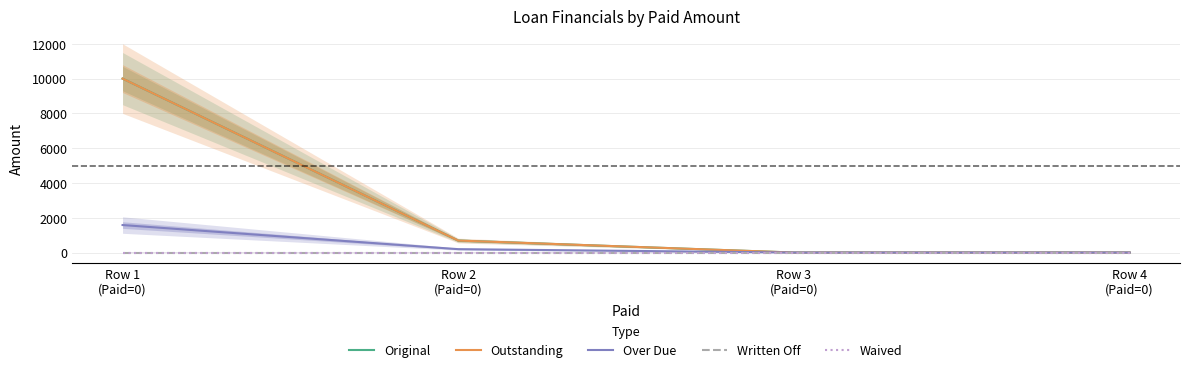

At which category is the sum across all series the highest?

Row 1
(Paid=0)